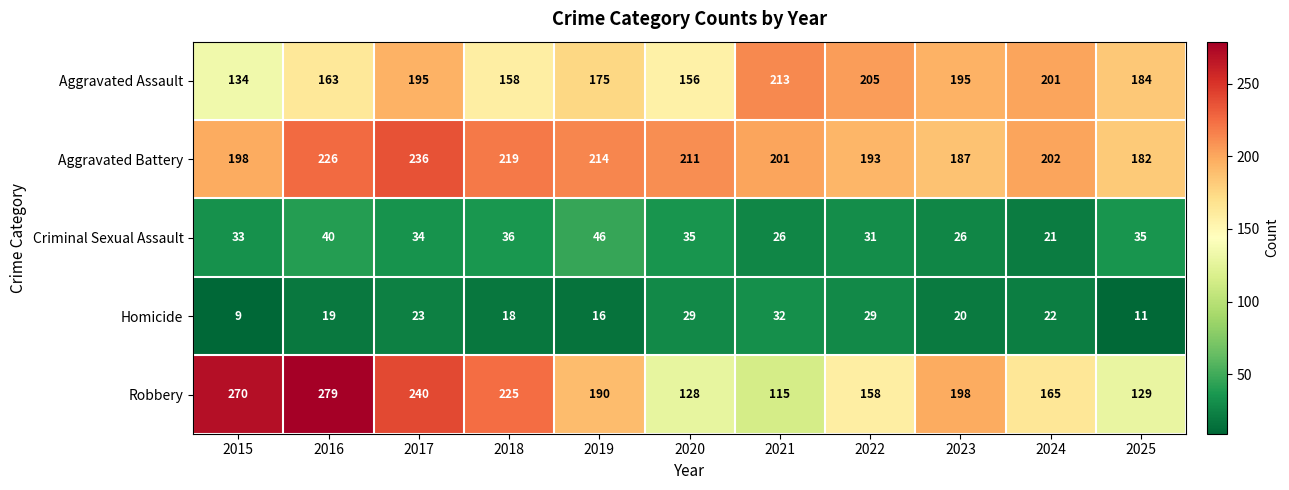

What is the greatest value displayed?

279